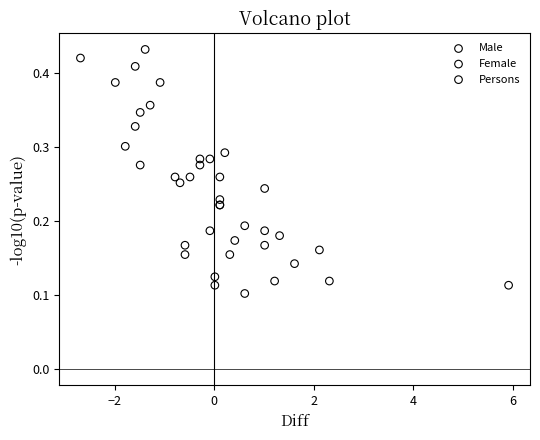

What are all the series names shown in the legend?

Male, Female, Persons